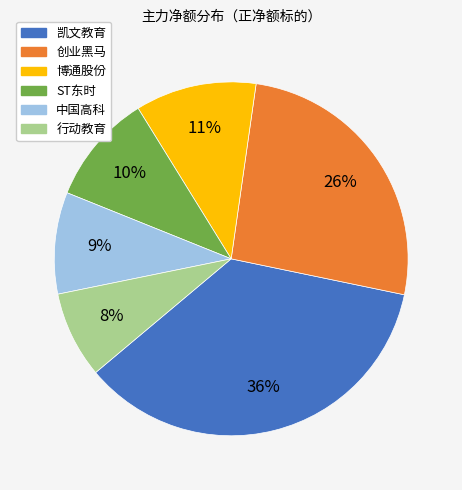

To the nearest percent, what is the difference between the largest and smallest slice percentages?

28%